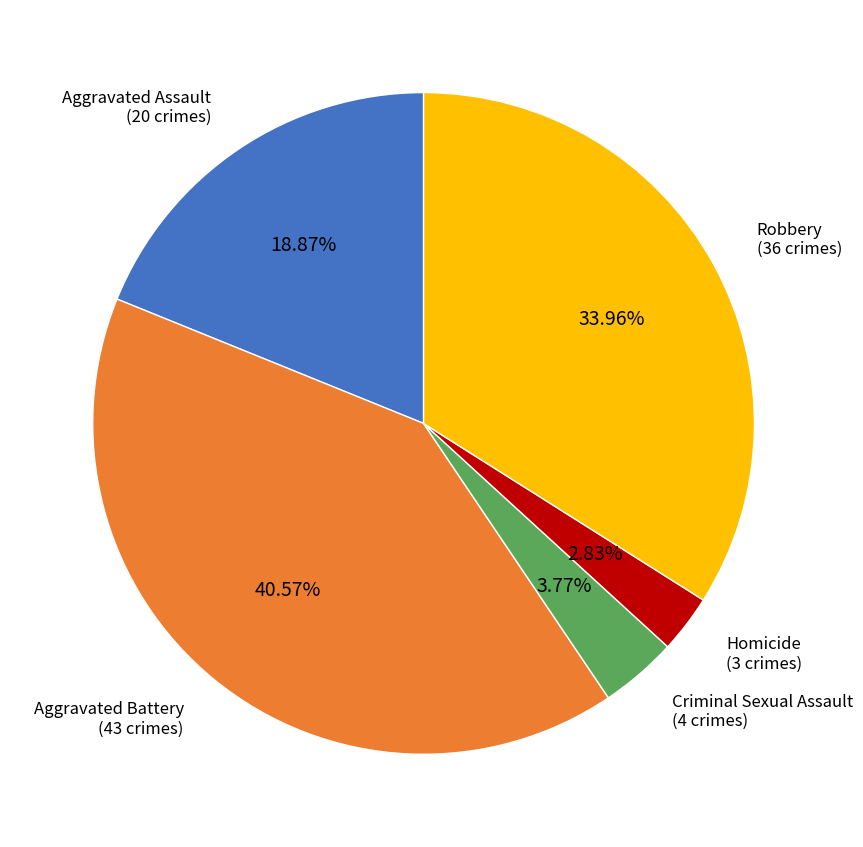

To the nearest percent, what is the difference between the largest and smallest slice percentages?

38%